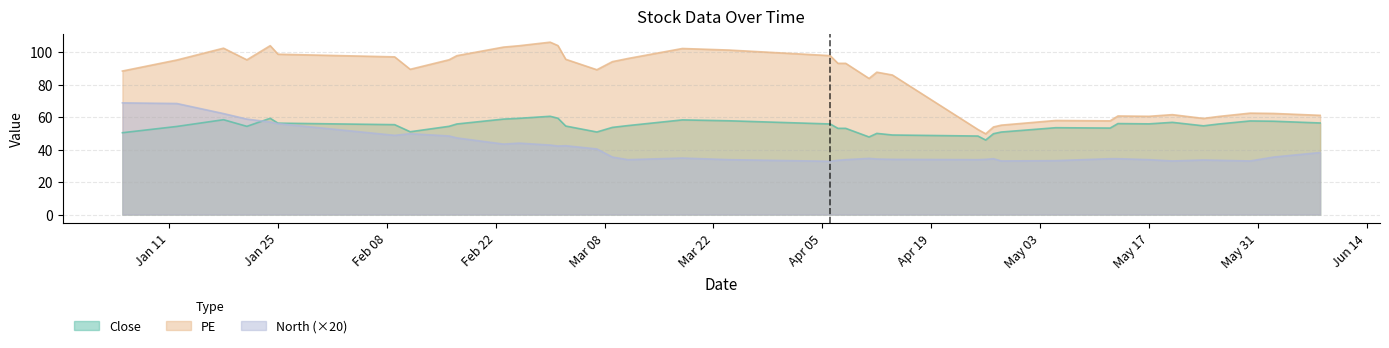

What is the minimum value shown in the chart?

32.8